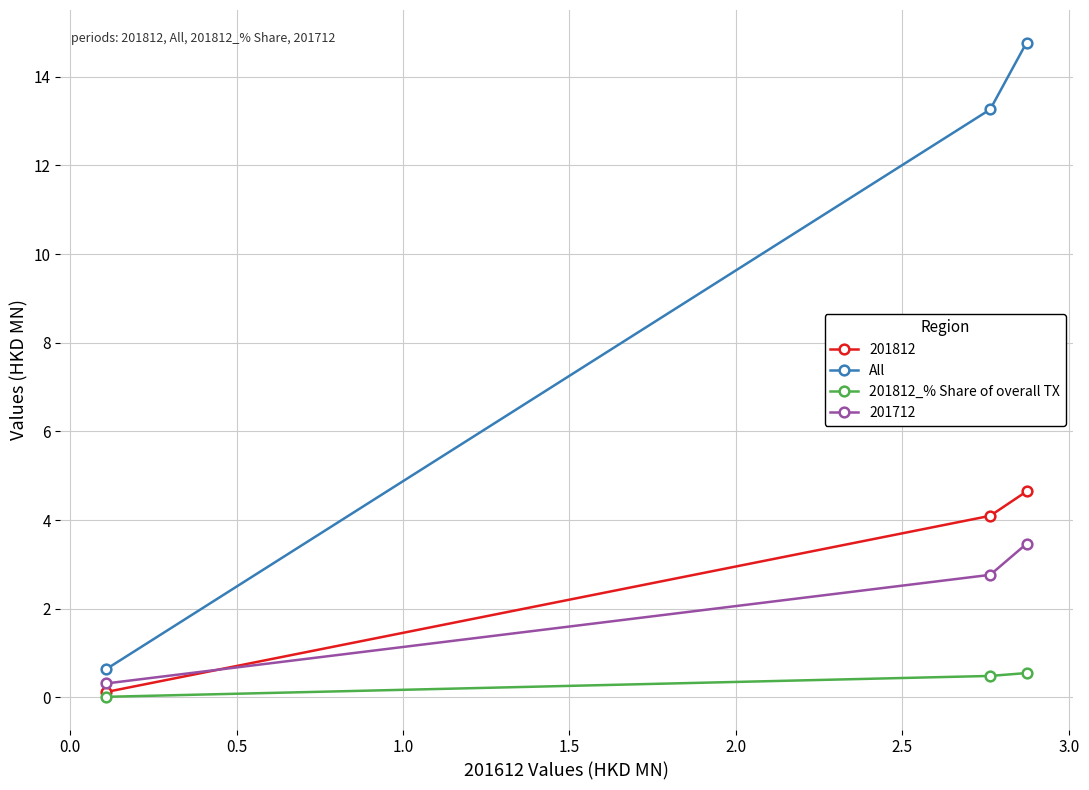

Which series has the largest range (max minus min)?

All